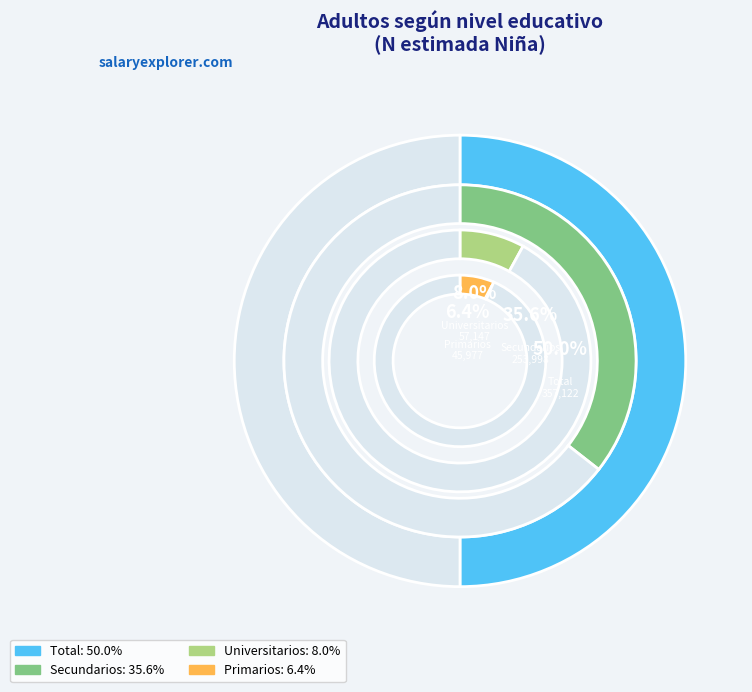

The Total slice represents 57% of the pie. True or false?

False